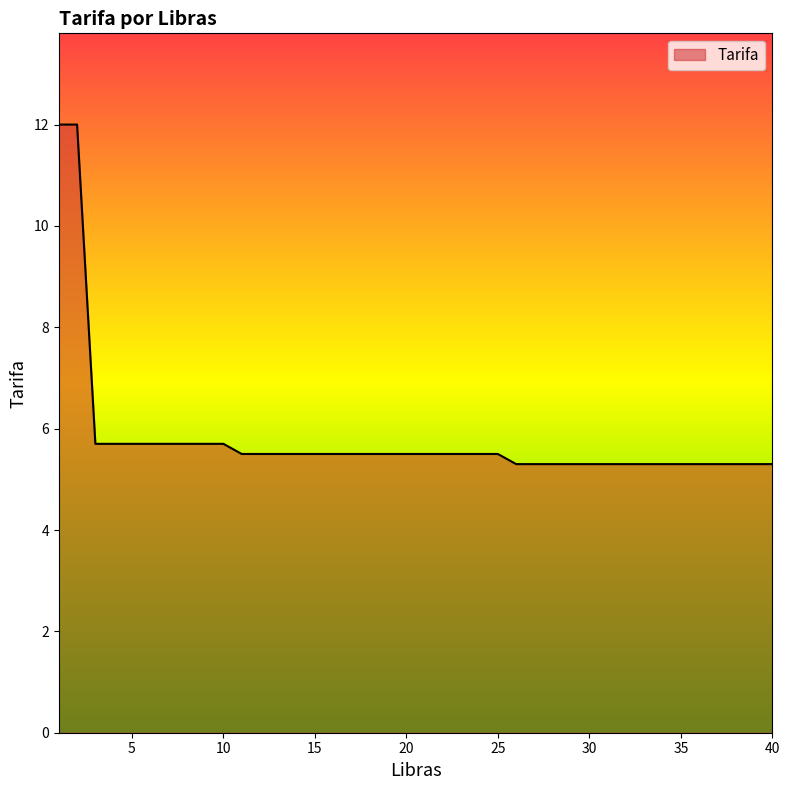

What is the smallest value displayed?

5.3